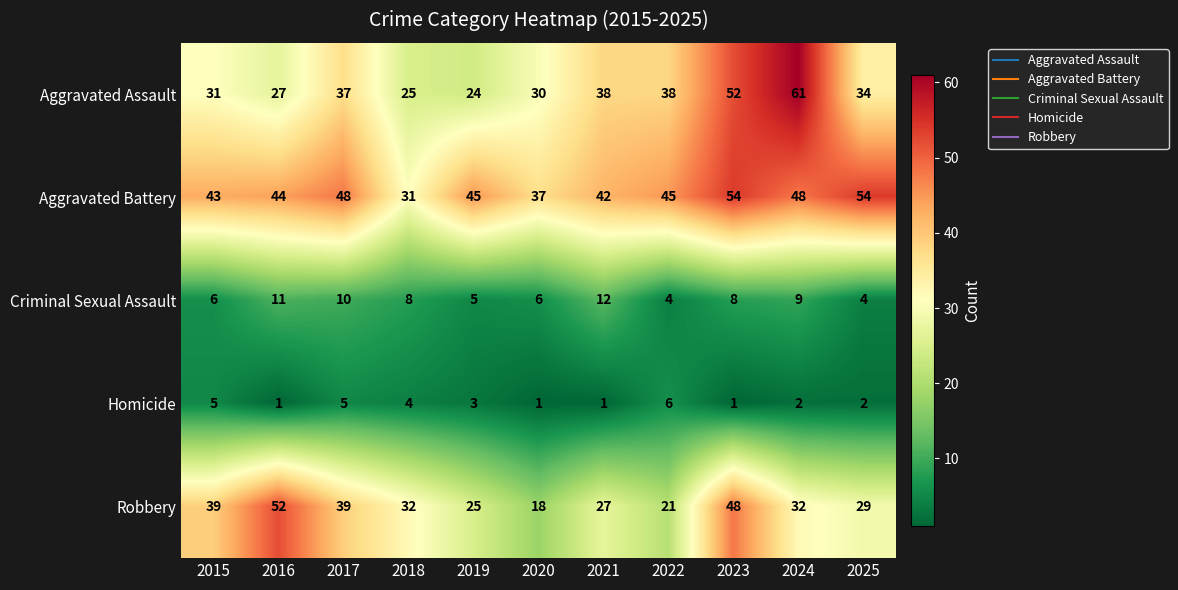

Read the Robbery value at 2016, to the nearest 10.

50